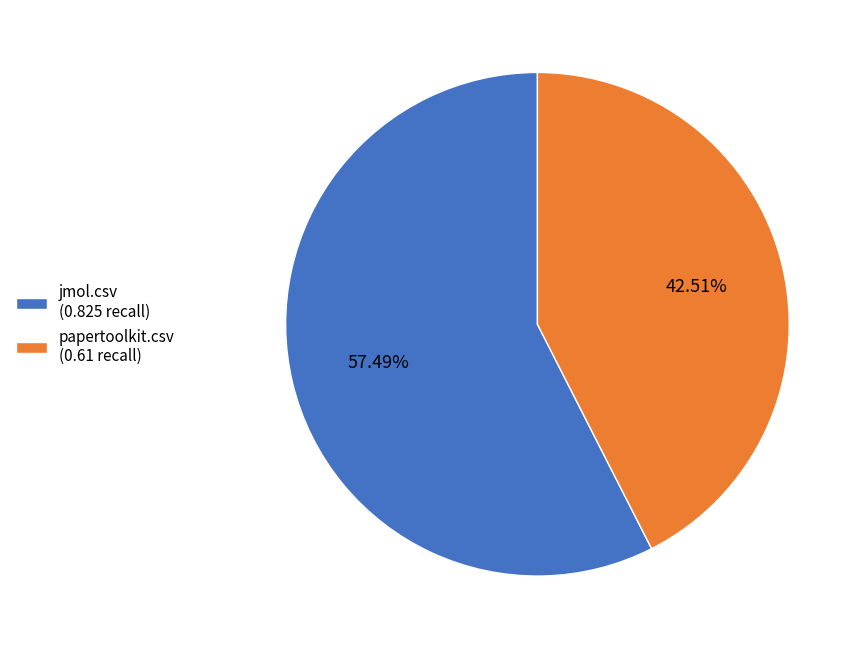

How much of the chart is everything except papertoolkit.csv?

57.5%